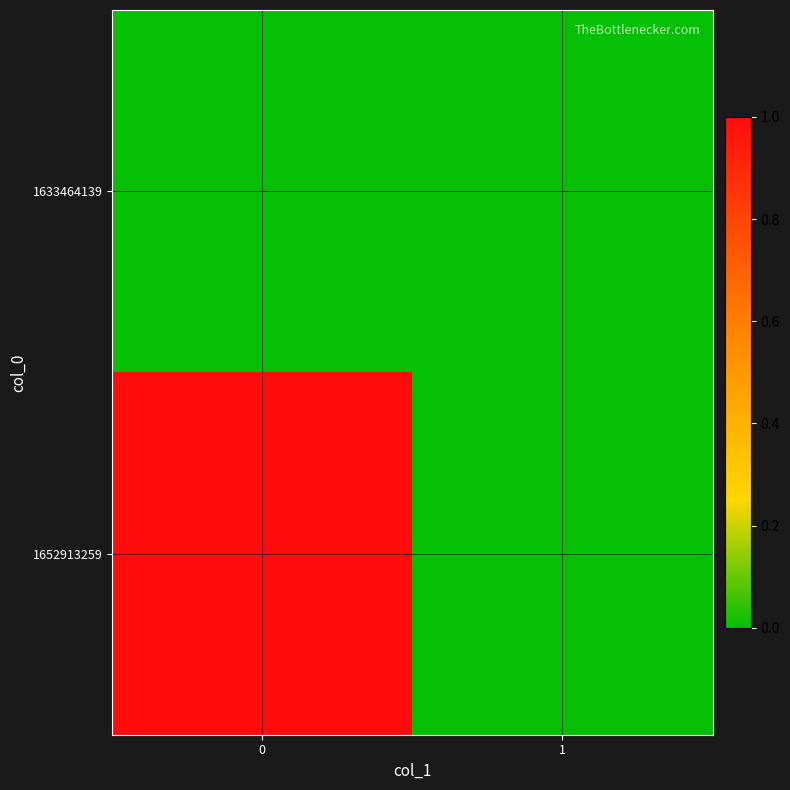

Between 0 and 1, which series saw the biggest shift?

1652913259